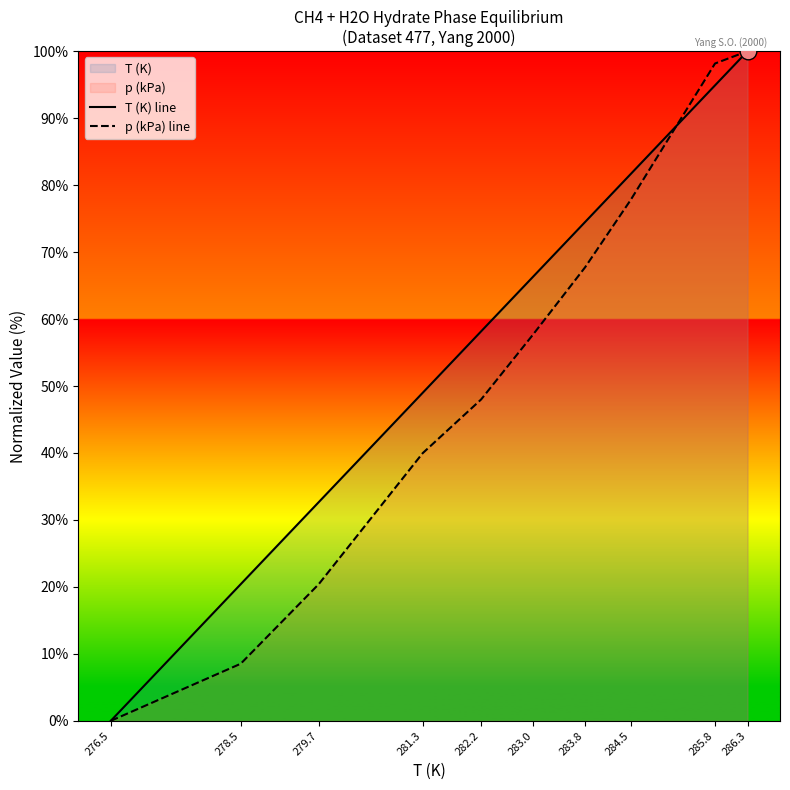

The T (K) line series shows 36.8 at 284.5. True or false?

False